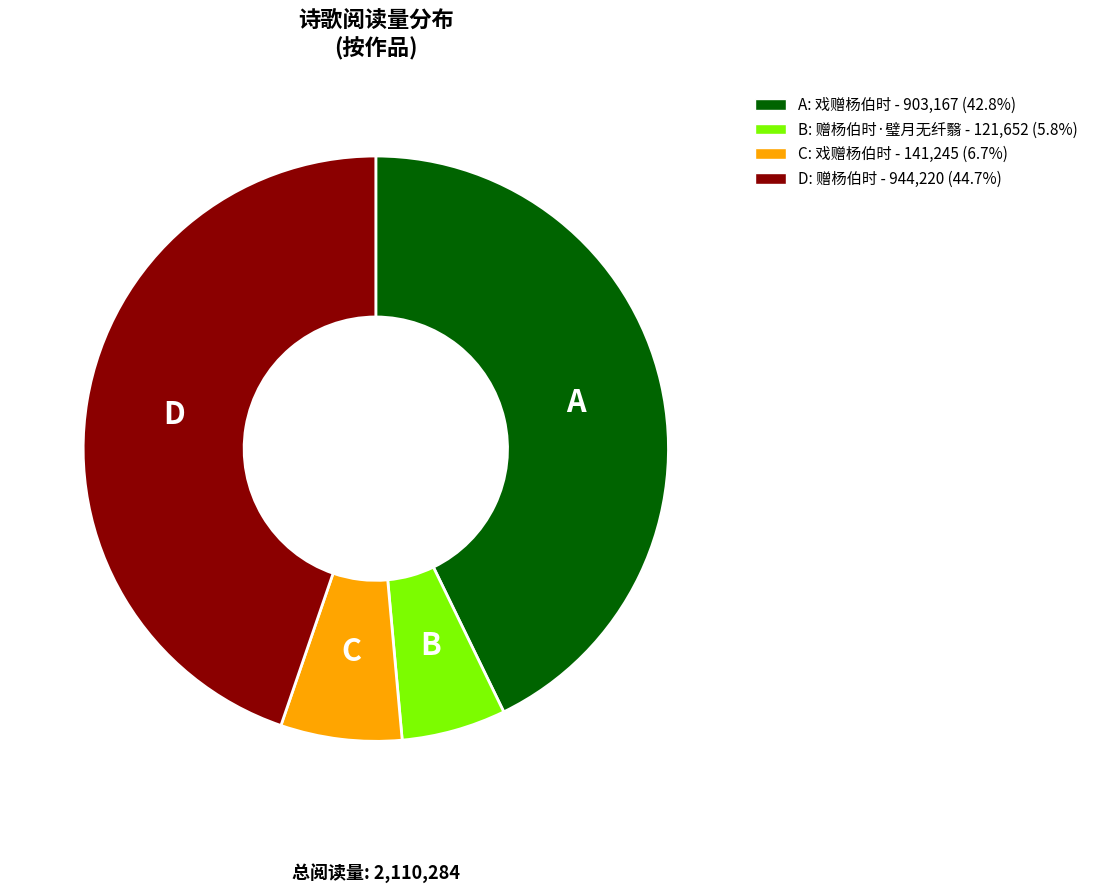

Count the number of slices in the pie.

4